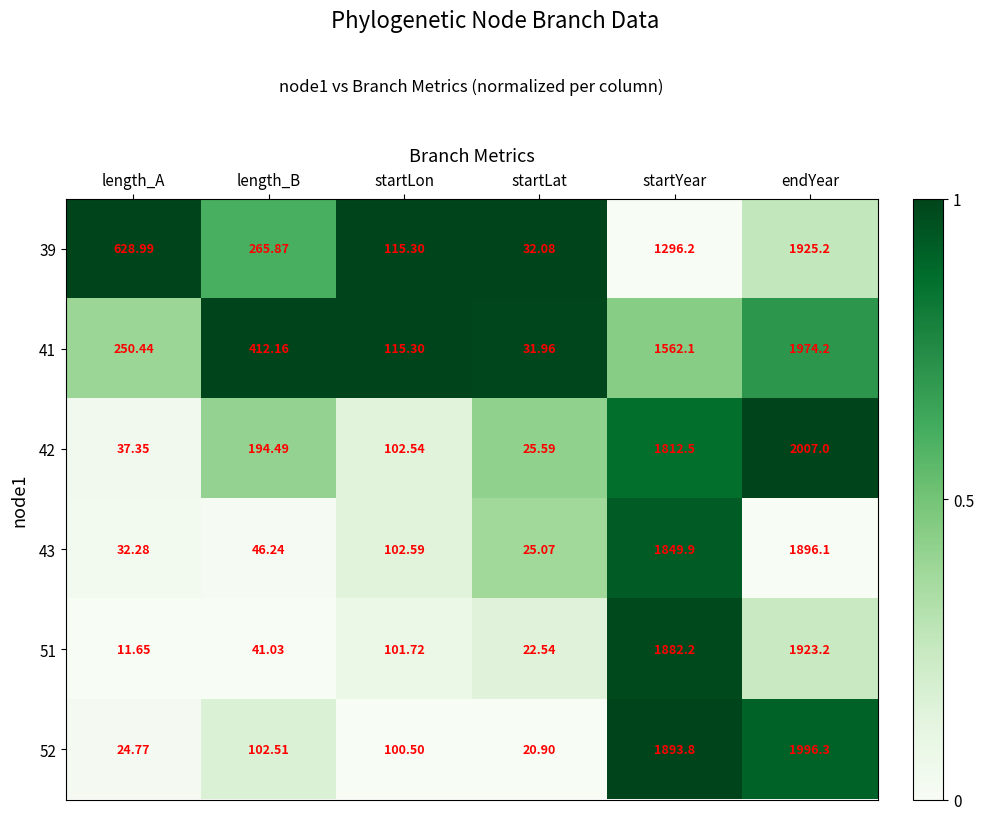

Rank the categories by 42 value from lowest to highest.

startLat, length_A, startLon, length_B, startYear, endYear